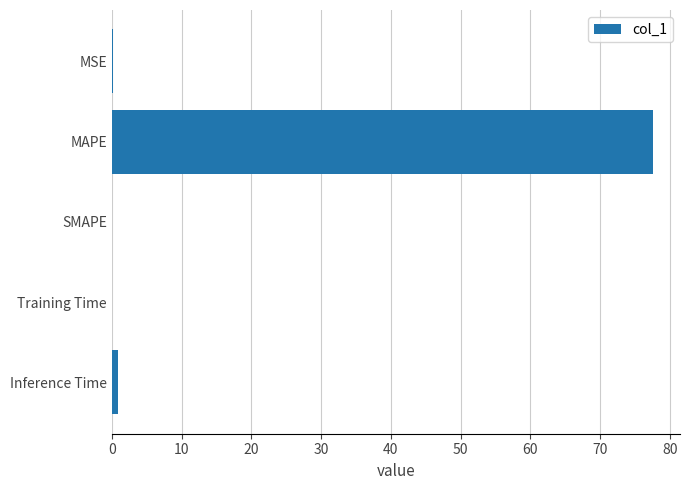

Are the bars grouped side by side (vs. stacked)?

No